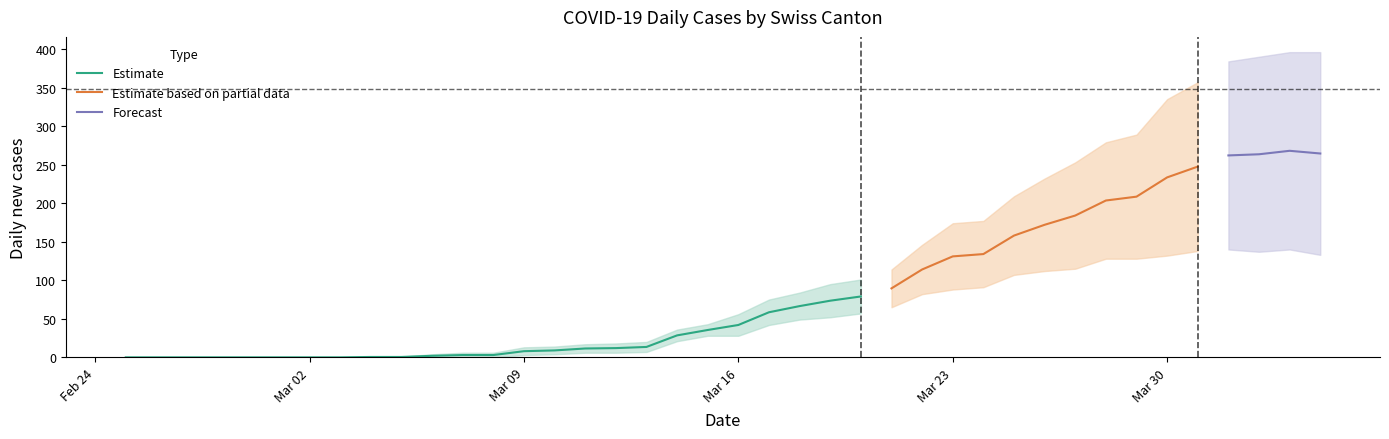

Is it true that Estimate equals 63.8 at Mar 16?

False